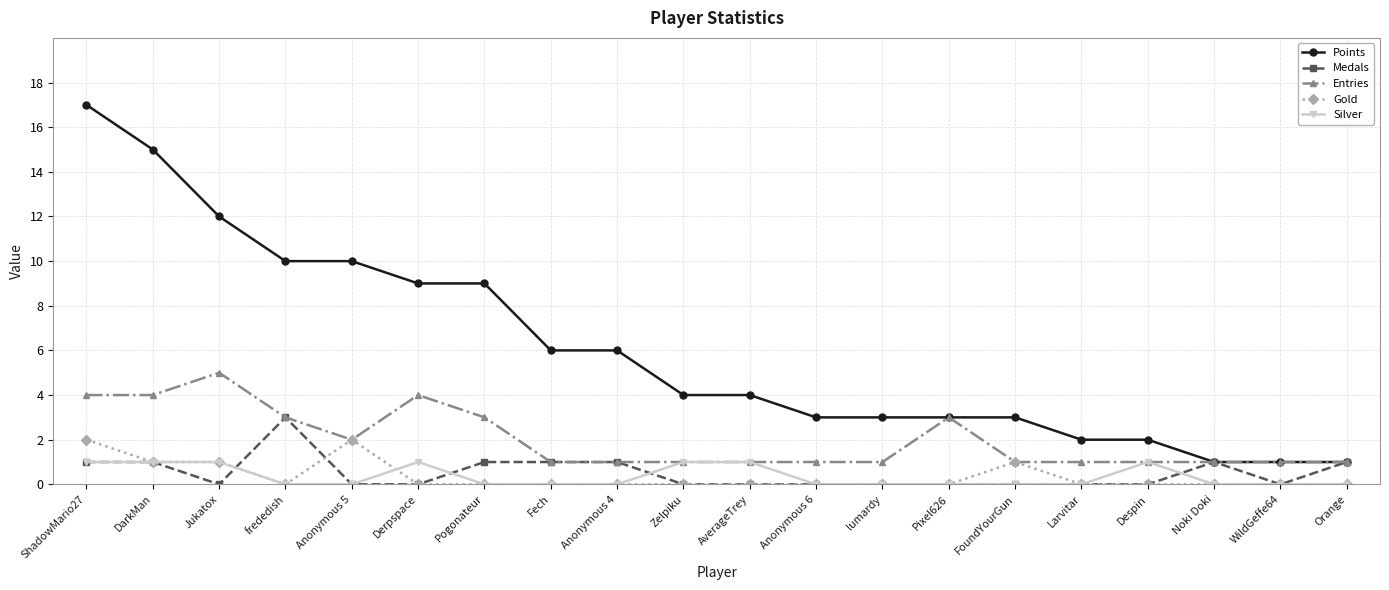

Reading left to right, extract all data points from this chart.

Points: ShadowMario27=17	DarkMan=15	Jukatox=12	frededish=10	Anonymous 5=10	Derpspace=9	Pogonateur=9	Fech=6	Anonymous 4=6	Zelpiku=4	AverageTrey=4	Anonymous 6=3	lumardy=3	Pixel626=3	FoundYourGun=3	Larvitar=2	Despin=2	Noki Doki=1	WildGeffe64=1	Orange=1
Medals: ShadowMario27=1	DarkMan=1	Jukatox=0	frededish=3	Anonymous 5=0	Derpspace=0	Pogonateur=1	Fech=1	Anonymous 4=1	Zelpiku=0	AverageTrey=0	Anonymous 6=0	lumardy=0	Pixel626=0	FoundYourGun=0	Larvitar=0	Despin=0	Noki Doki=1	WildGeffe64=0	Orange=1
Entries: ShadowMario27=4	DarkMan=4	Jukatox=5	frededish=3	Anonymous 5=2	Derpspace=4	Pogonateur=3	Fech=1	Anonymous 4=1	Zelpiku=1	AverageTrey=1	Anonymous 6=1	lumardy=1	Pixel626=3	FoundYourGun=1	Larvitar=1	Despin=1	Noki Doki=1	WildGeffe64=1	Orange=1
Gold: ShadowMario27=2	DarkMan=1	Jukatox=1	frededish=0	Anonymous 5=2	Derpspace=0	Pogonateur=0	Fech=0	Anonymous 4=0	Zelpiku=0	AverageTrey=0	Anonymous 6=0	lumardy=0	Pixel626=0	FoundYourGun=1	Larvitar=0	Despin=0	Noki Doki=0	WildGeffe64=0	Orange=0
Silver: ShadowMario27=1	DarkMan=1	Jukatox=1	frededish=0	Anonymous 5=0	Derpspace=1	Pogonateur=0	Fech=0	Anonymous 4=0	Zelpiku=1	AverageTrey=1	Anonymous 6=0	lumardy=0	Pixel626=0	FoundYourGun=0	Larvitar=0	Despin=1	Noki Doki=0	WildGeffe64=0	Orange=0